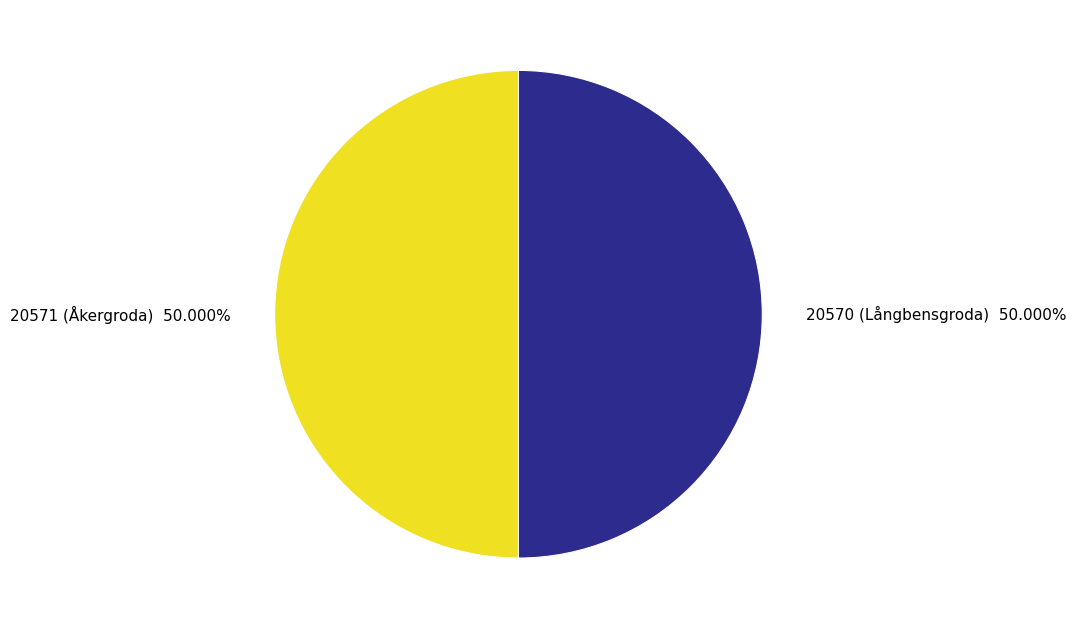

Is the sum of 20570 (Långbensgroda) 50.000% and 20571 (Åkergroda) 50.000% greater than half?

Yes